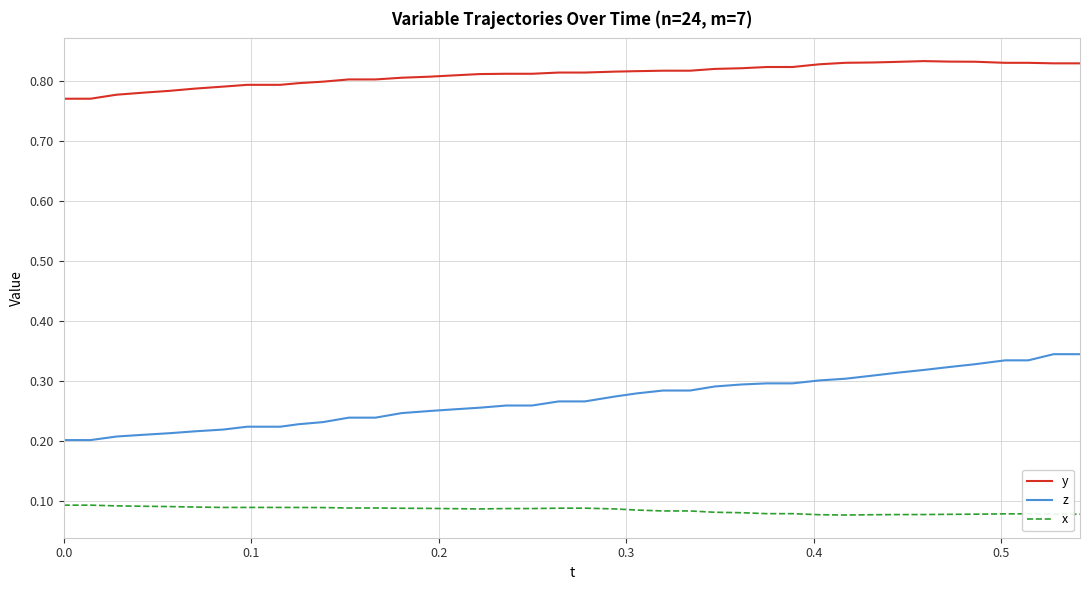

True or false: y has more than 0 points higher than both neighbors.

True